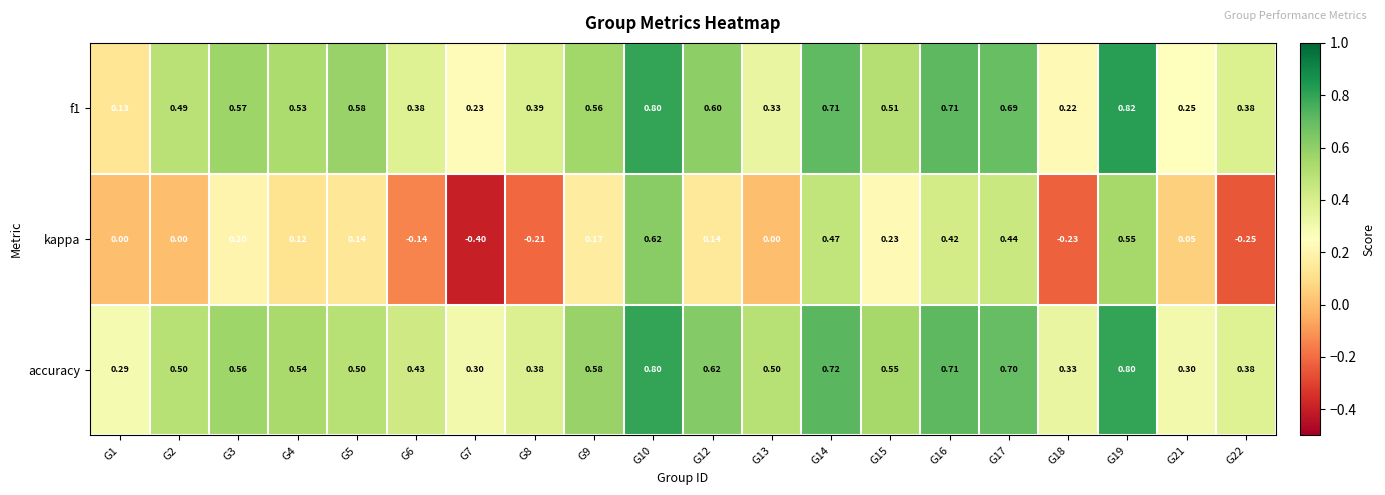

Which series has the largest range (max minus min)?

kappa